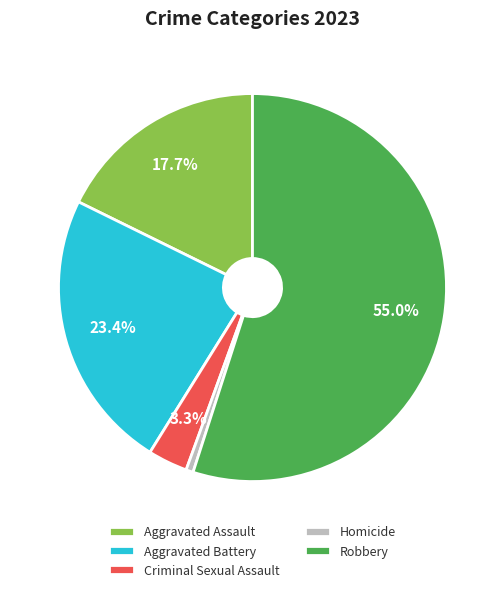

Does Robbery represent more than half of the total?

Yes